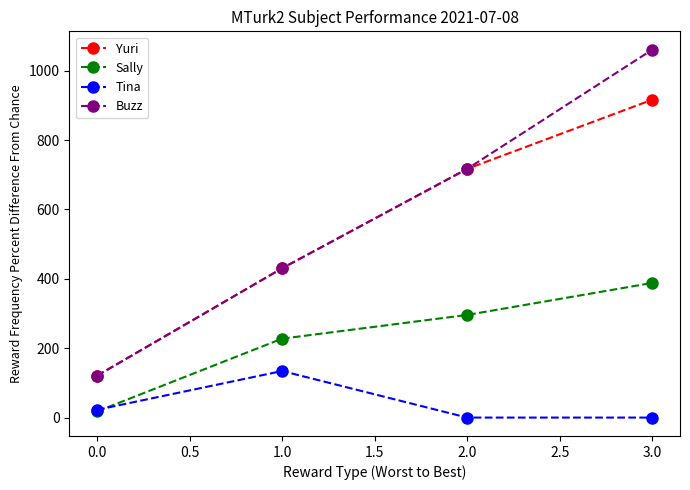

The value of Sally at 1.0 is 140.8. True or false?

False